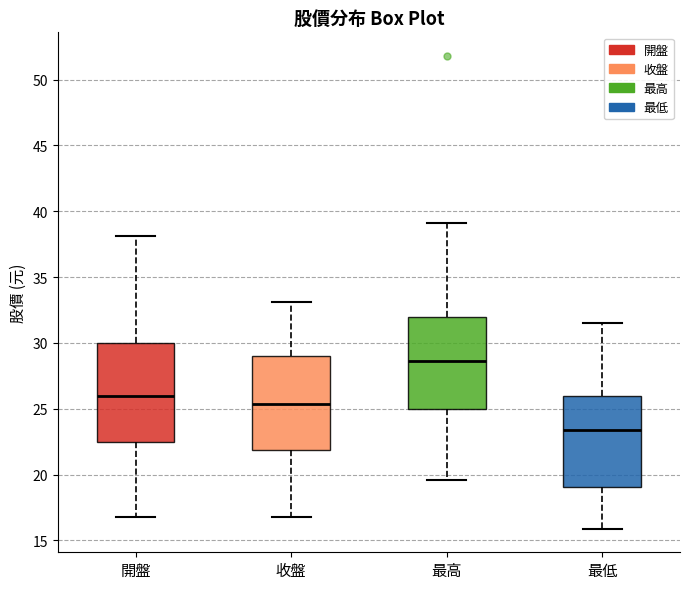

Reading left to right, transcribe this box plot: for each box, give where its median line is, the range the box spans, and where its two whiskers end, as read against the y-axis. The values are not printed on the chart, so give them approximately, as read against the axis.

開盤: median 26.0, box 22.5 to 30.0, whiskers 17.0 to 38.0
收盤: median 25.5, box 22.0 to 29.0, whiskers 17.0 to 33.0
最高: median 28.5, box 25.0 to 32.0, whiskers 19.5 to 39.0
最低: median 23.5, box 19.0 to 26.0, whiskers 16.0 to 31.5